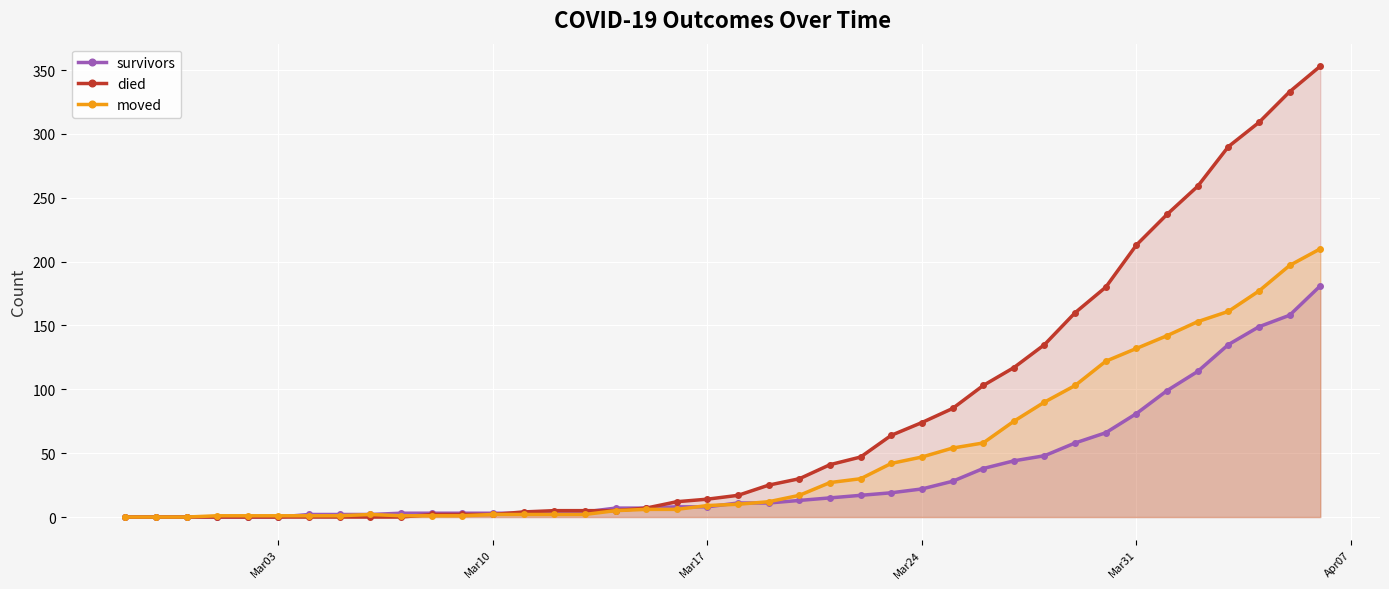

List the series in order of their peak value, lowest first.

survivors, moved, died